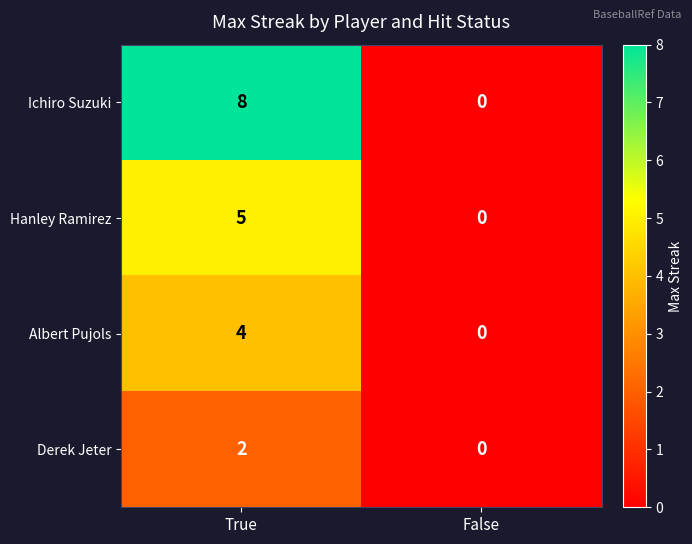

True or false: Albert Pujols has a value of 0 at False.

True